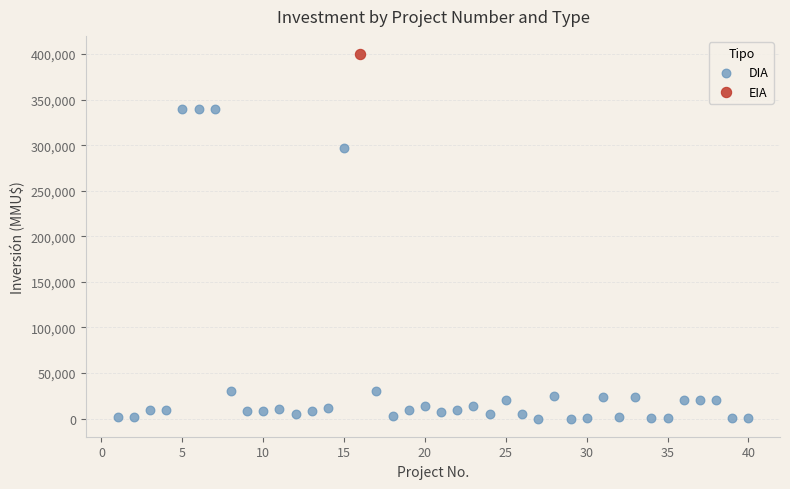

What are all the series names shown in the legend?

DIA, EIA